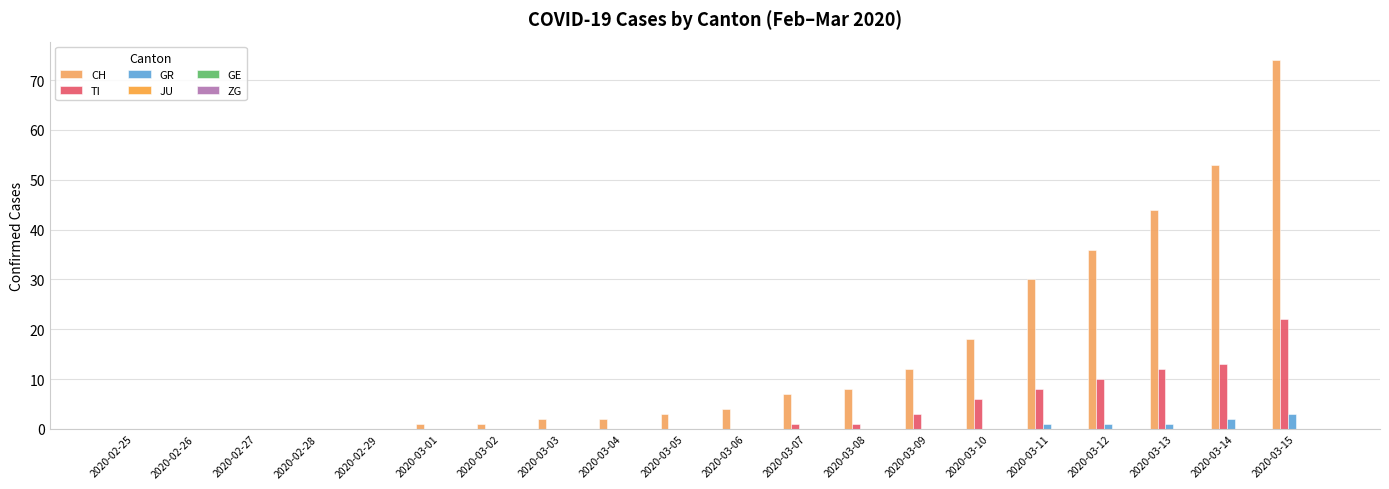

The CH series shows 2 at 2020-03-03. True or false?

True